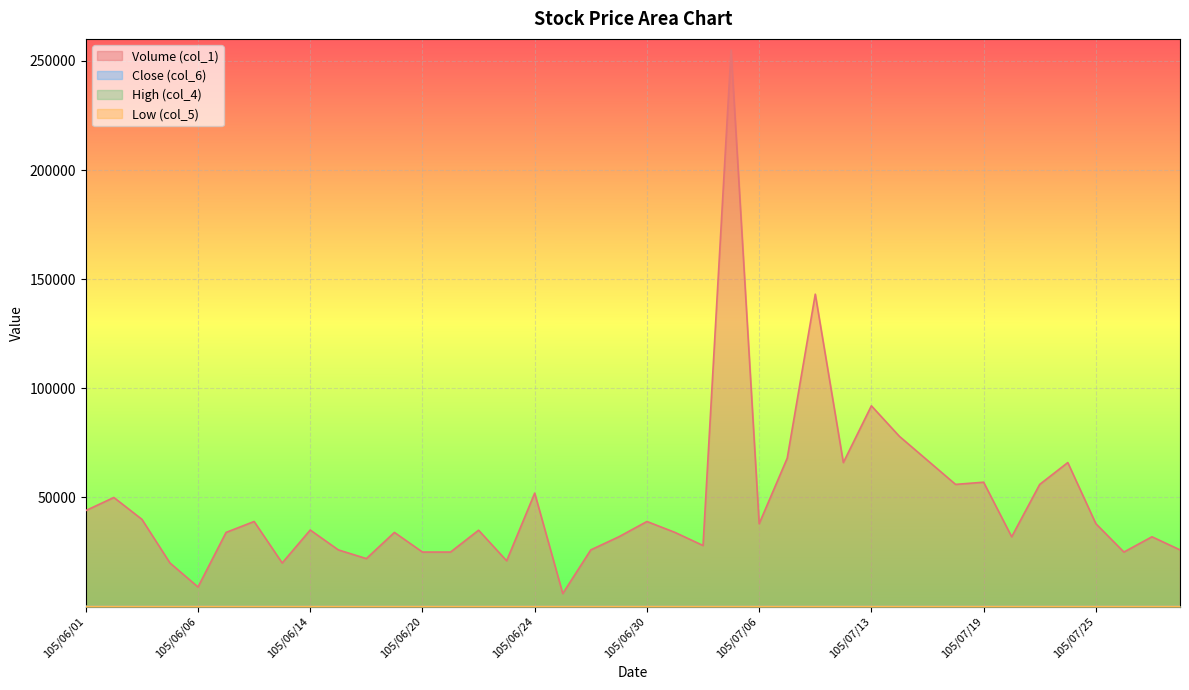

What is the label of the 22nd point from the left?

105/07/01